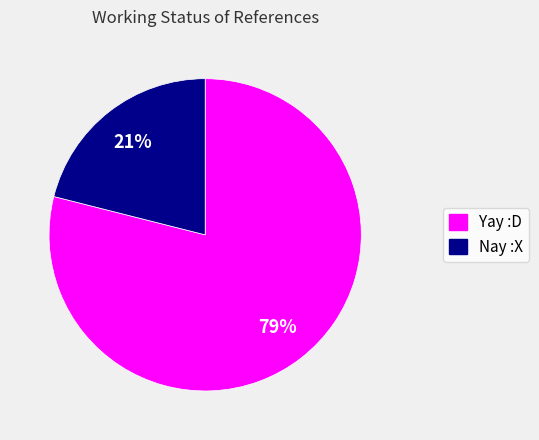

Approximately how many times larger is the value at Nay :X compared to Yay :D?

0.3